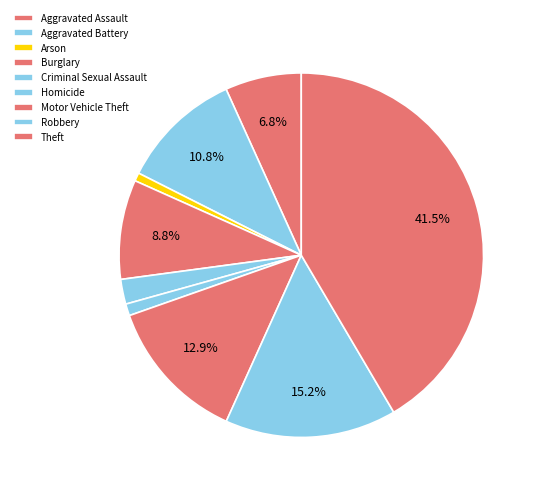

Count the number of slices in the pie.

9